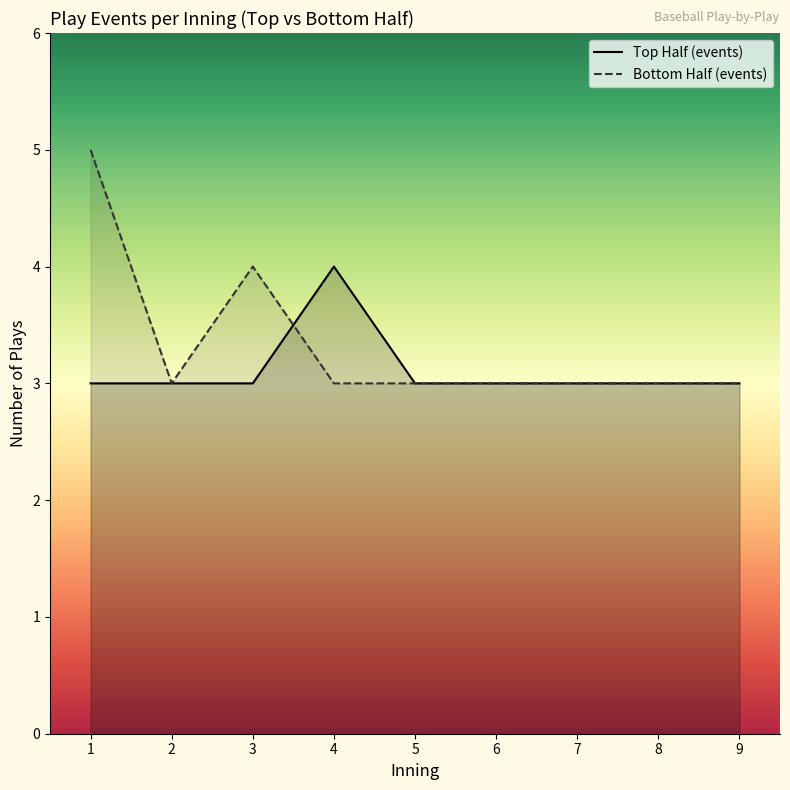

The value of Top Half (events) at 9 is 5. True or false?

False